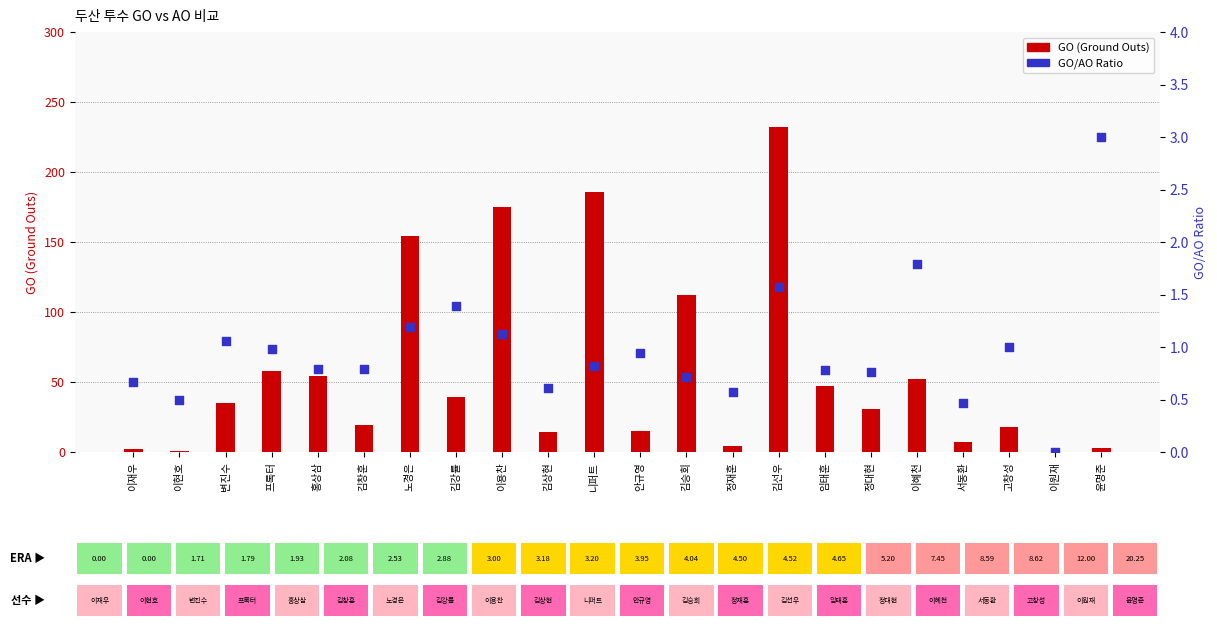

What is the total value across all series at 김강률?

40.4